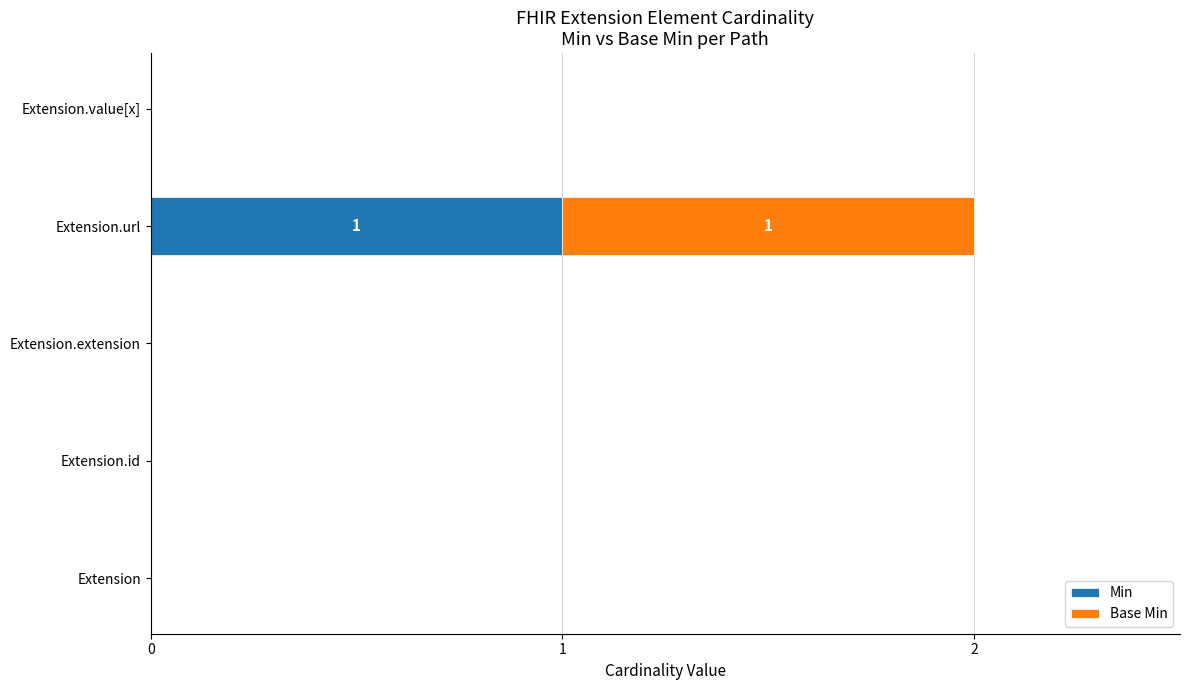

How many distinct data groups are displayed?

2